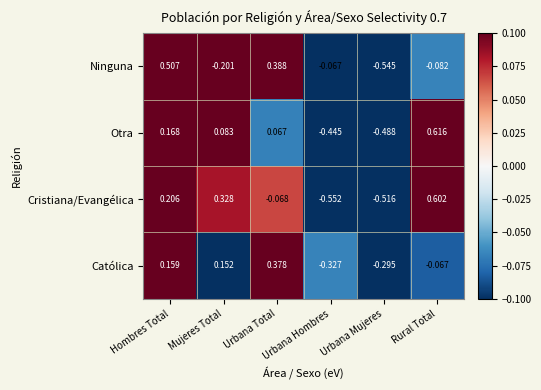

Which series has the widest spread of values?

Cristiana/Evangélica